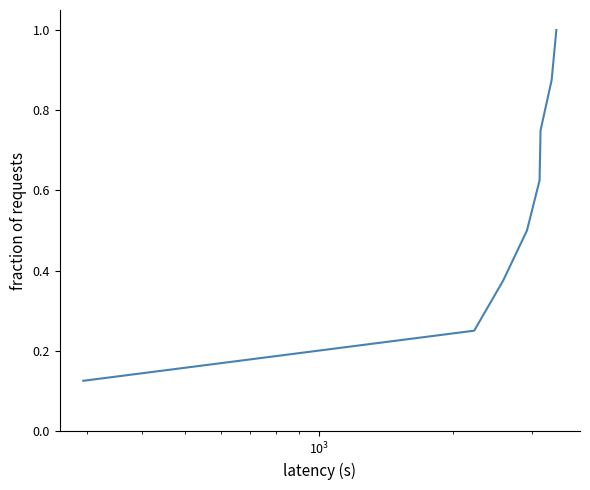

What is the greatest value displayed?

1.0